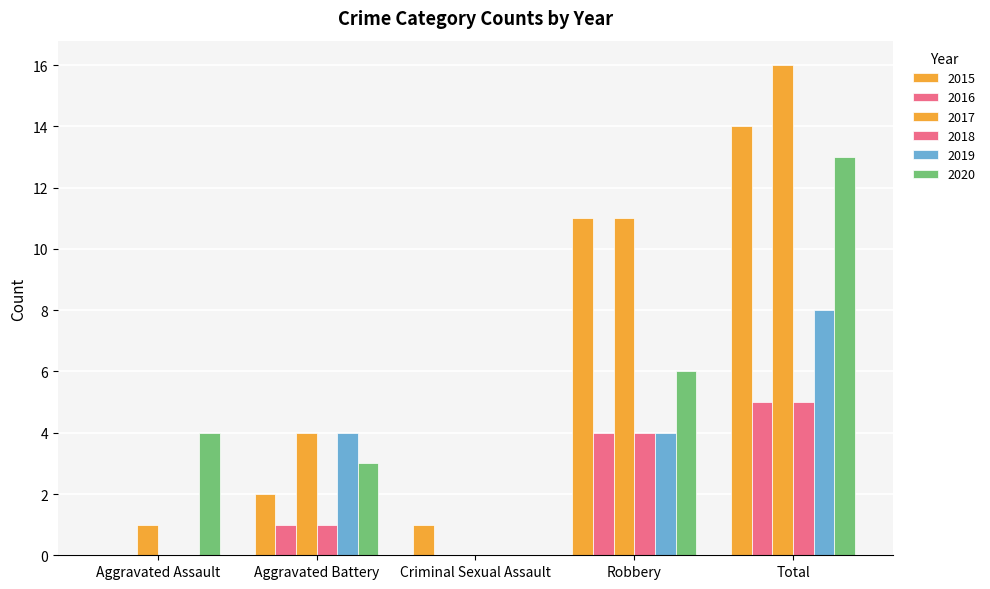

Which label corresponds to the smallest value in the chart?

Aggravated Assault